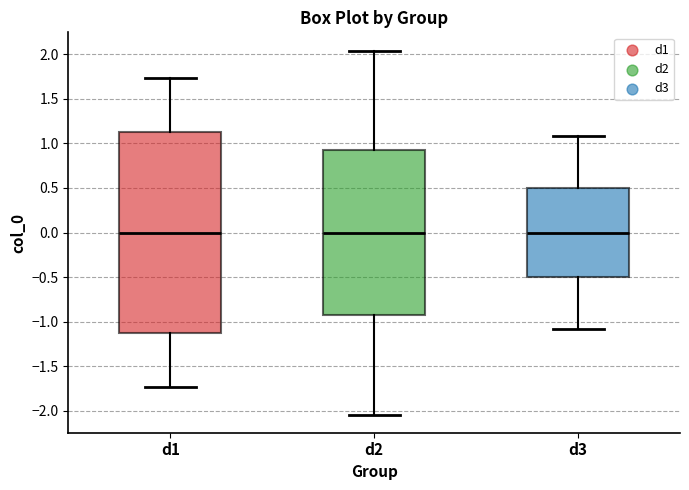

Reading left to right, read every box against the y-axis: the position of its median line, the range the box covers, and the ends of its whiskers. The values are not printed on the chart, so give them approximately, as read against the axis.

d1: median 0.00, box -1.15 to 1.15, whiskers -1.75 to 1.75
d2: median 0.00, box -0.90 to 0.90, whiskers -2.05 to 2.05
d3: median 0.00, box -0.50 to 0.50, whiskers -1.10 to 1.10